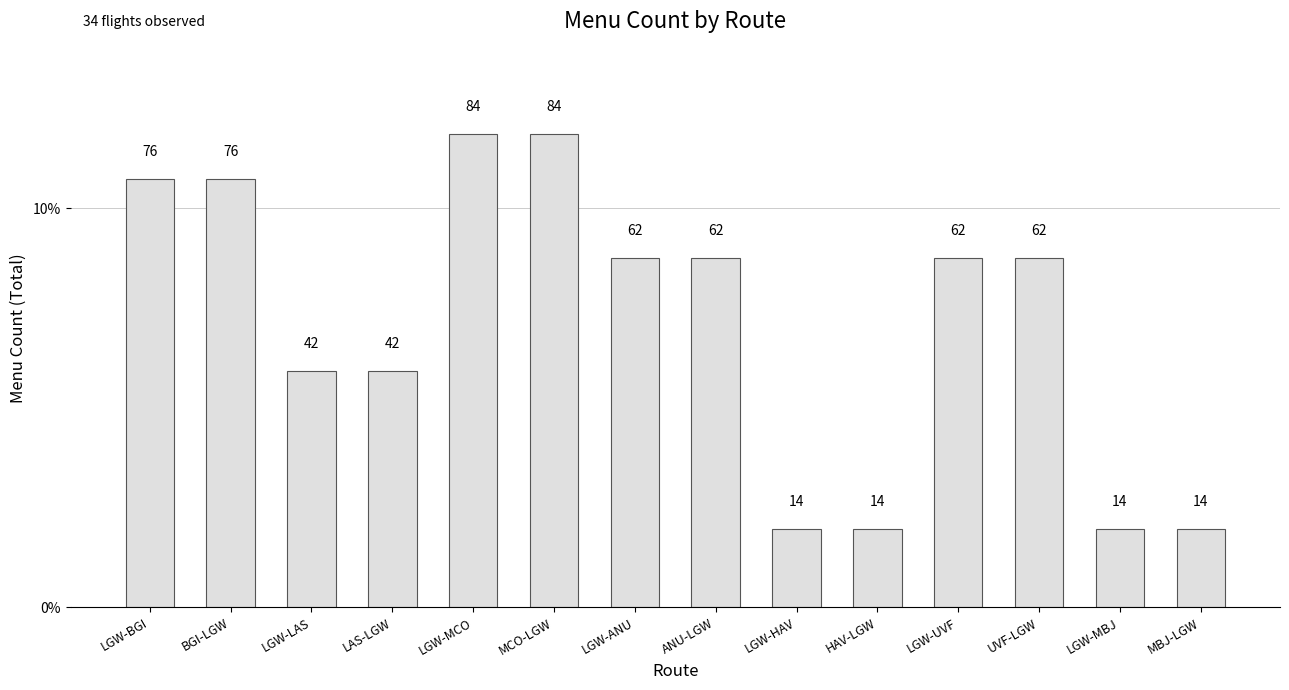

Does the chart contain any negative values?

No